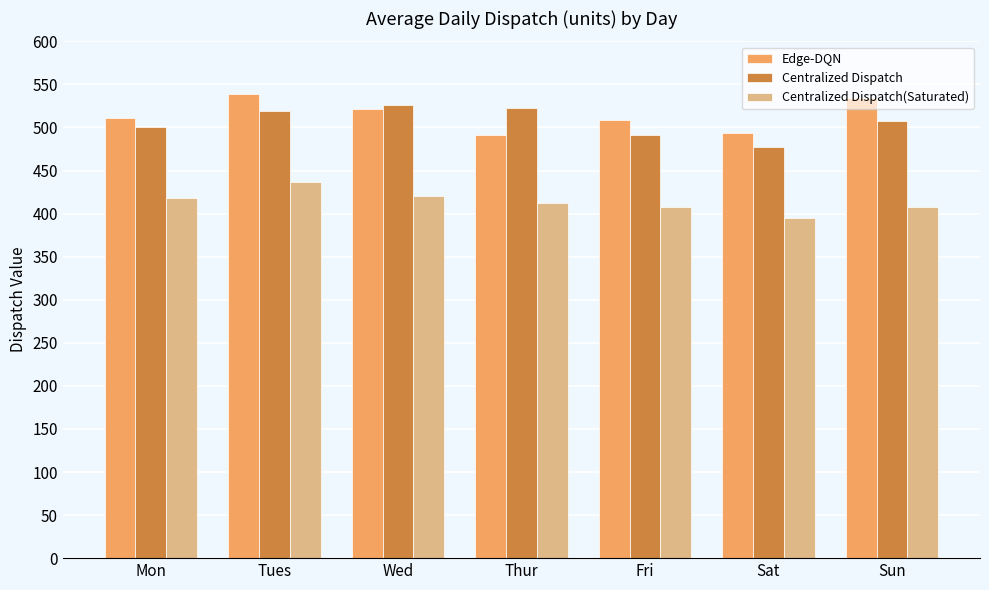

What is the difference between the highest and lowest values at Fri?

100.9